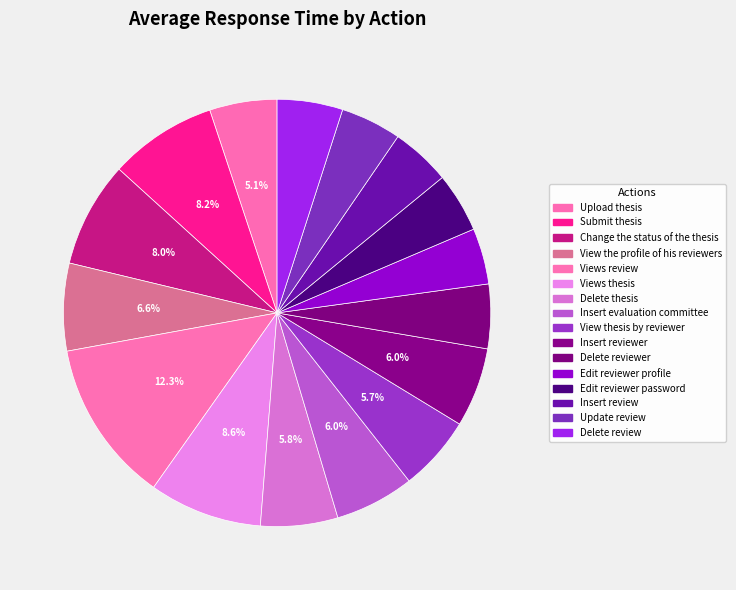

How many slices are in this pie chart?

16